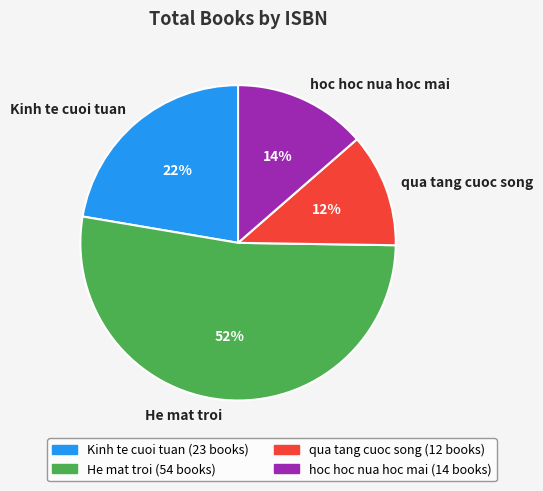

Which slice is the largest?

He mat troi